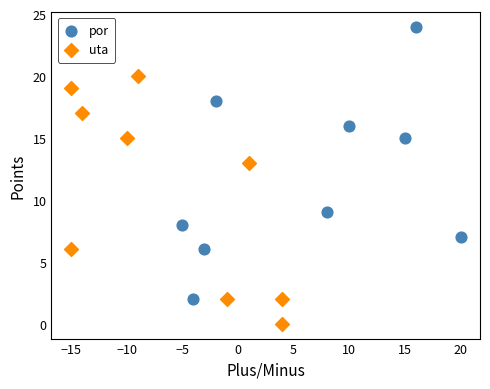

Which series contains the lowest Y value?

uta